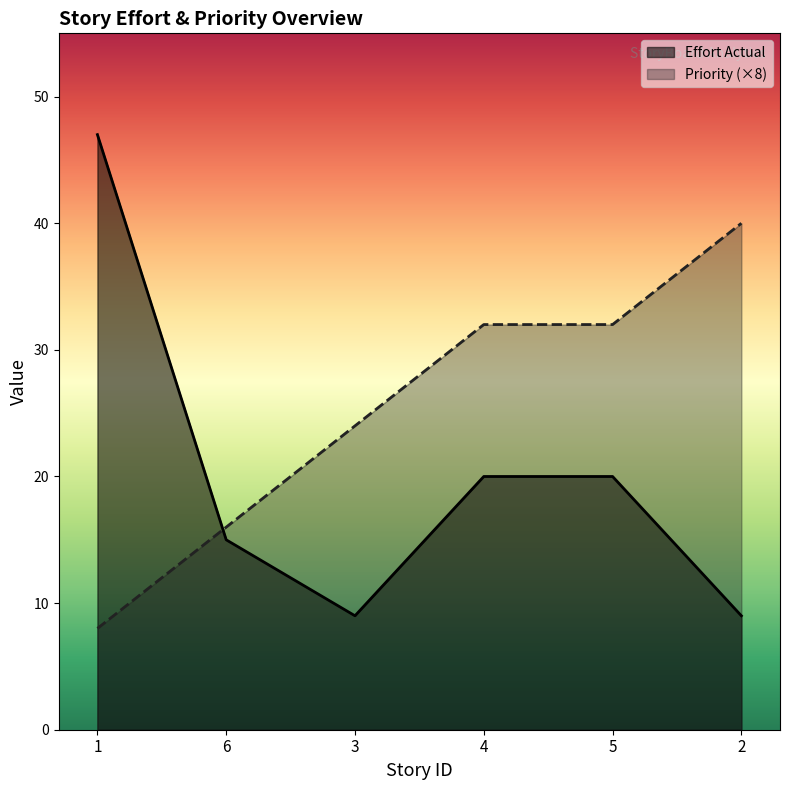

Does the chart display data point markers on the line(s)?

No